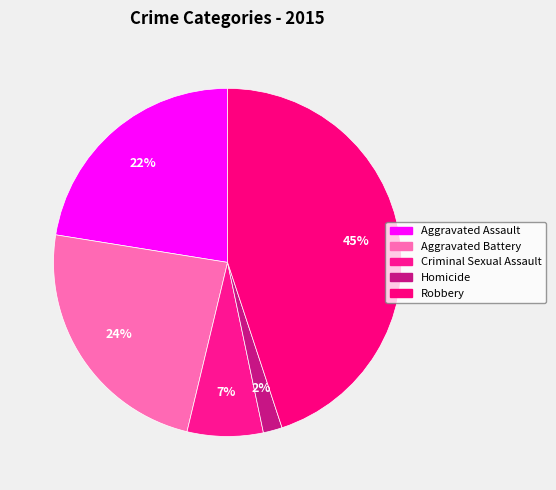

True or false: Homicide accounts for 2% of the total.

True